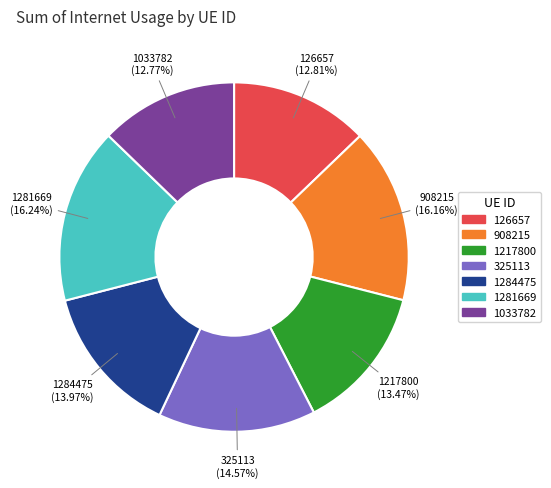

Between 126657 and 1284475, which is larger?

1284475